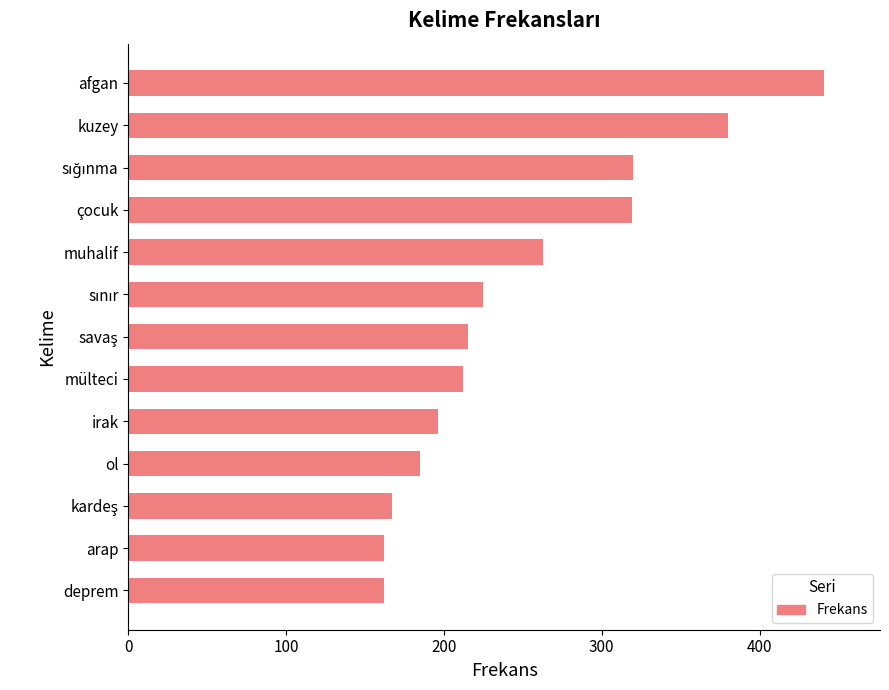

Which label corresponds to the largest value in the chart?

afgan